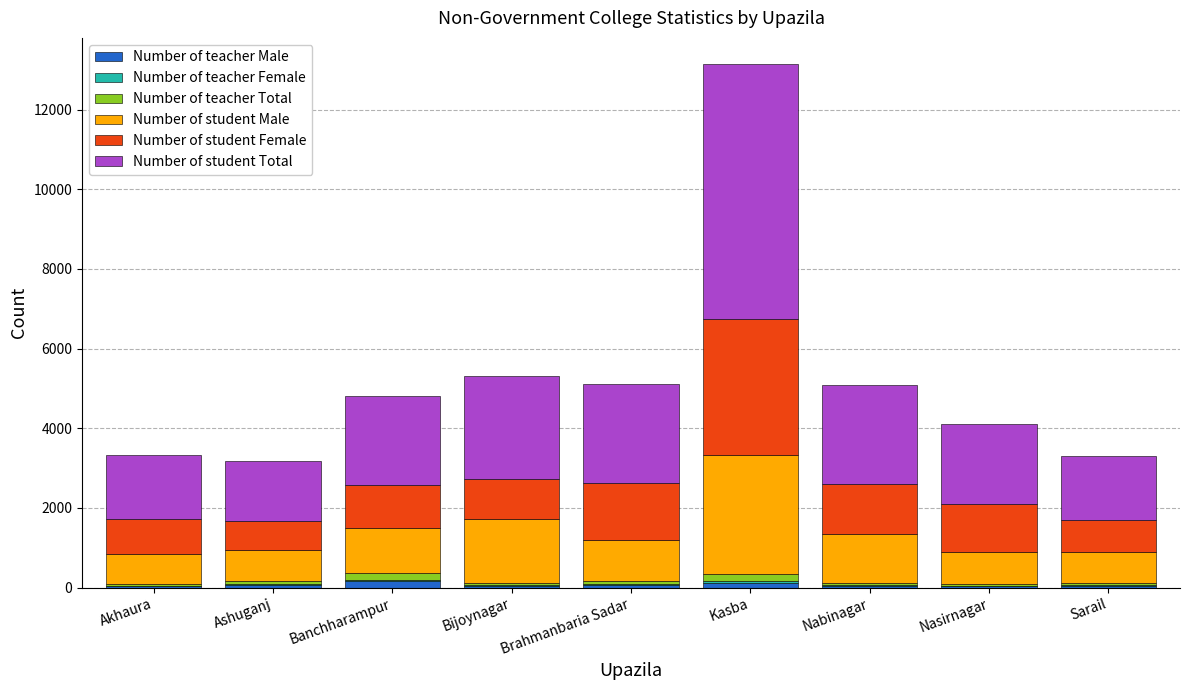

What is the approximate value of Number of student Male at Kasba?

2974